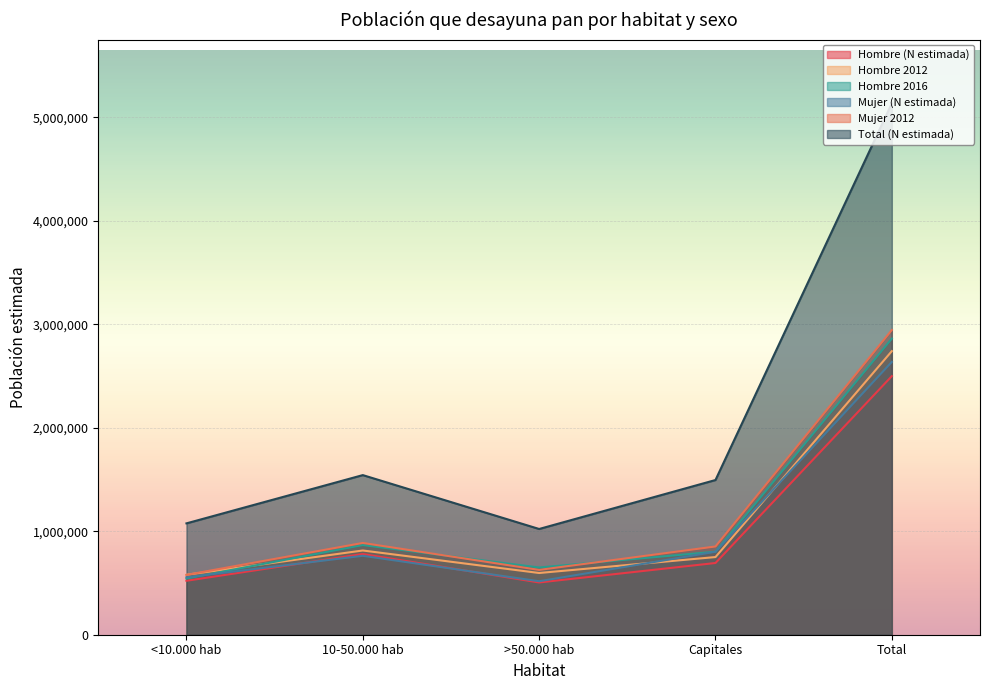

Where is the first local maximum for Hombre 2016?

10-50.000 hab